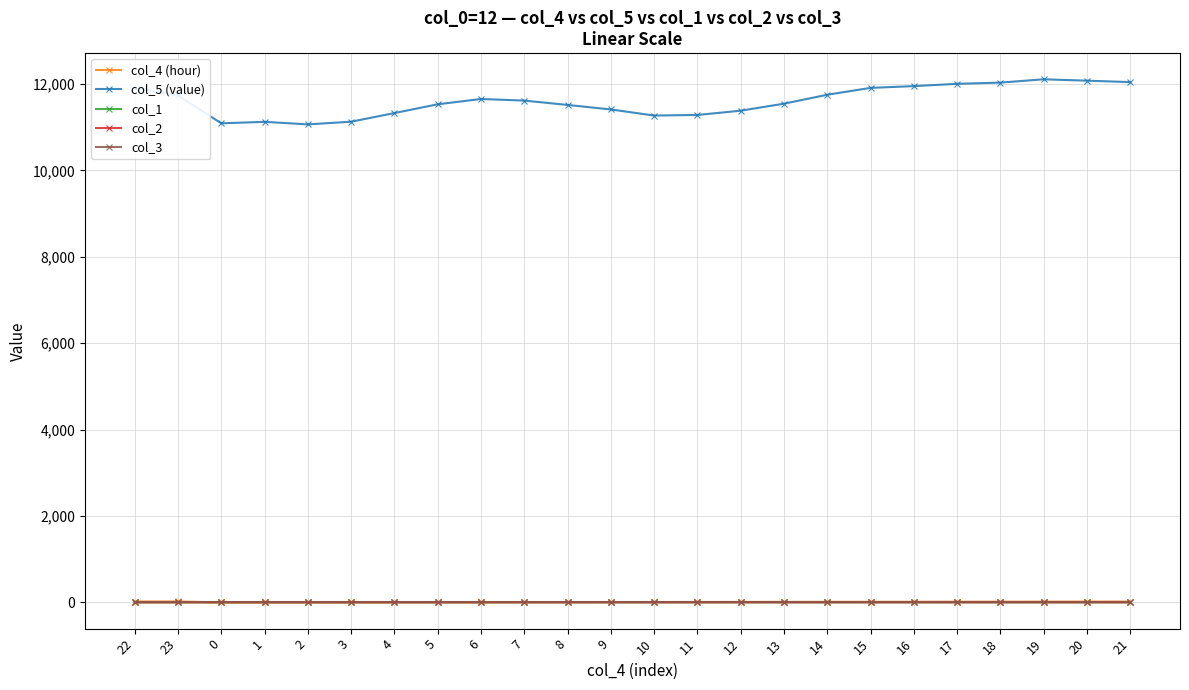

True or false: col_2 has more than 0 interior local peaks.

False